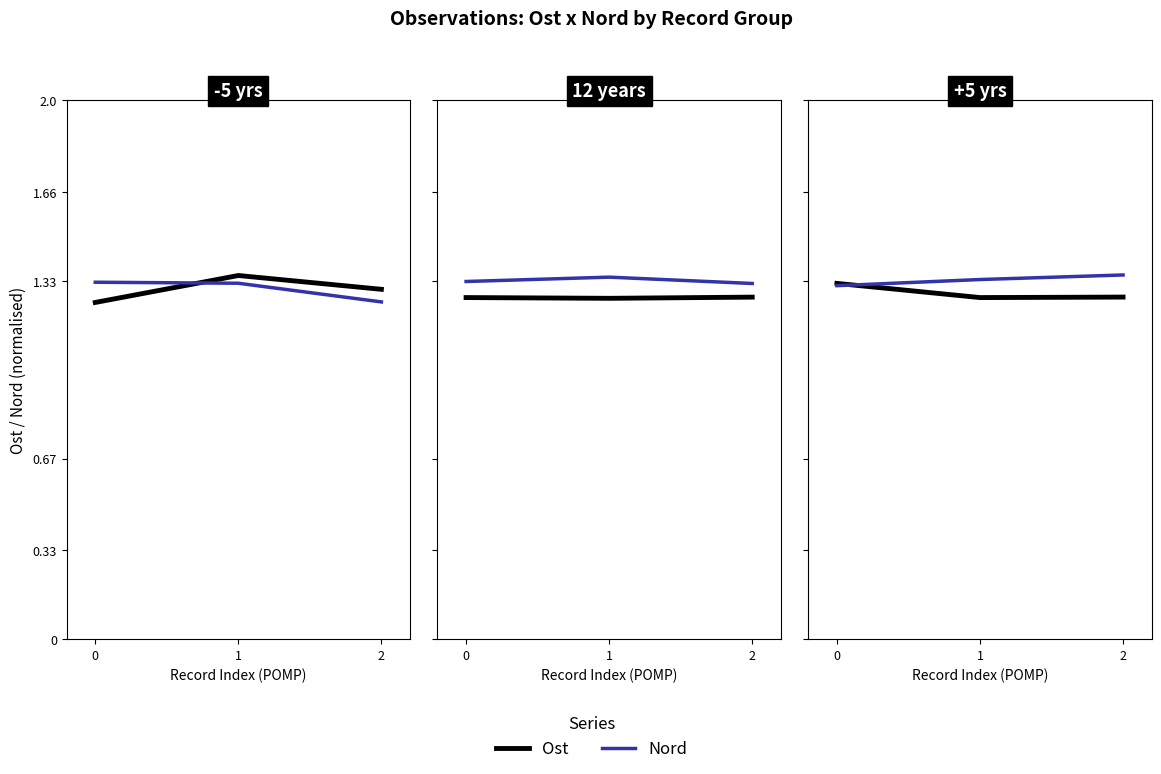

At how many categories does at least one series exceed 1?

3